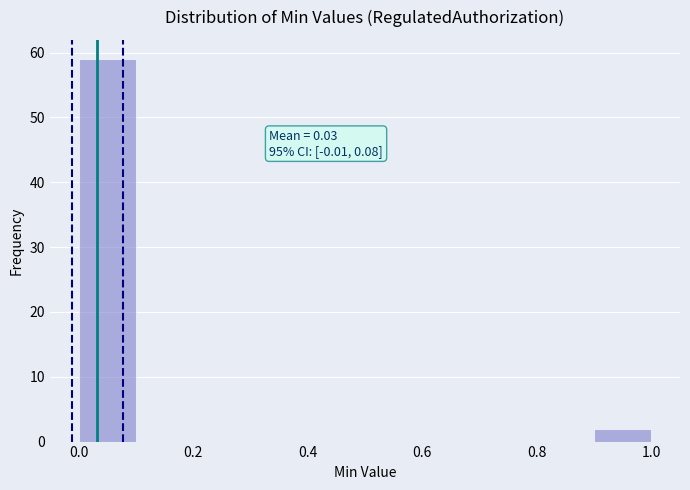

Over which range of the x-axis is the bar tallest?

0.0 to 0.1